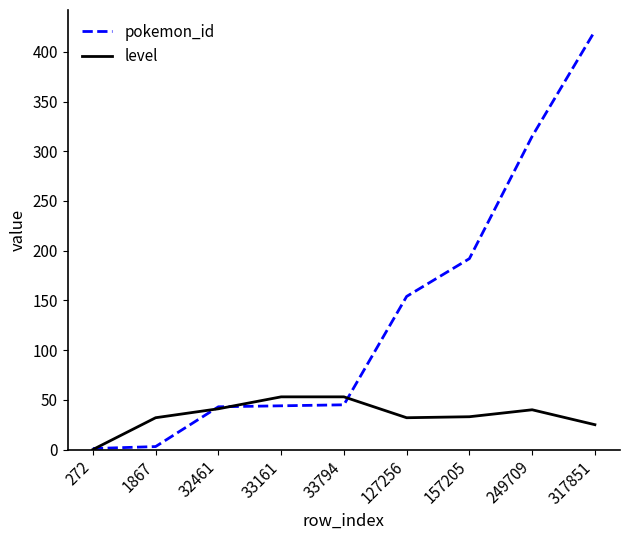

What is the difference between the highest and lowest values at 33794?

8